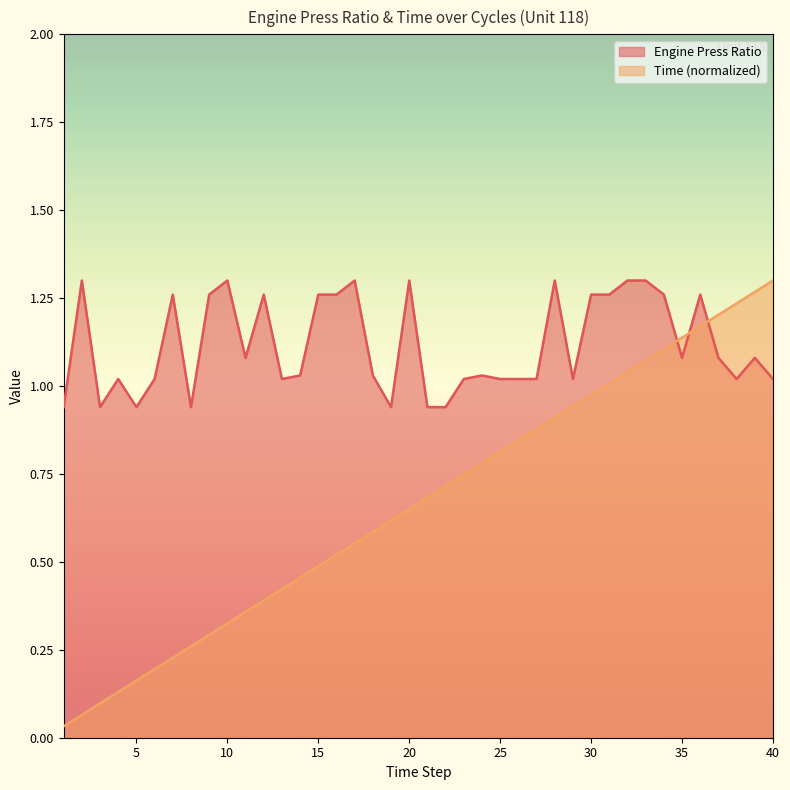

What is the sum of all Time values?

26.7